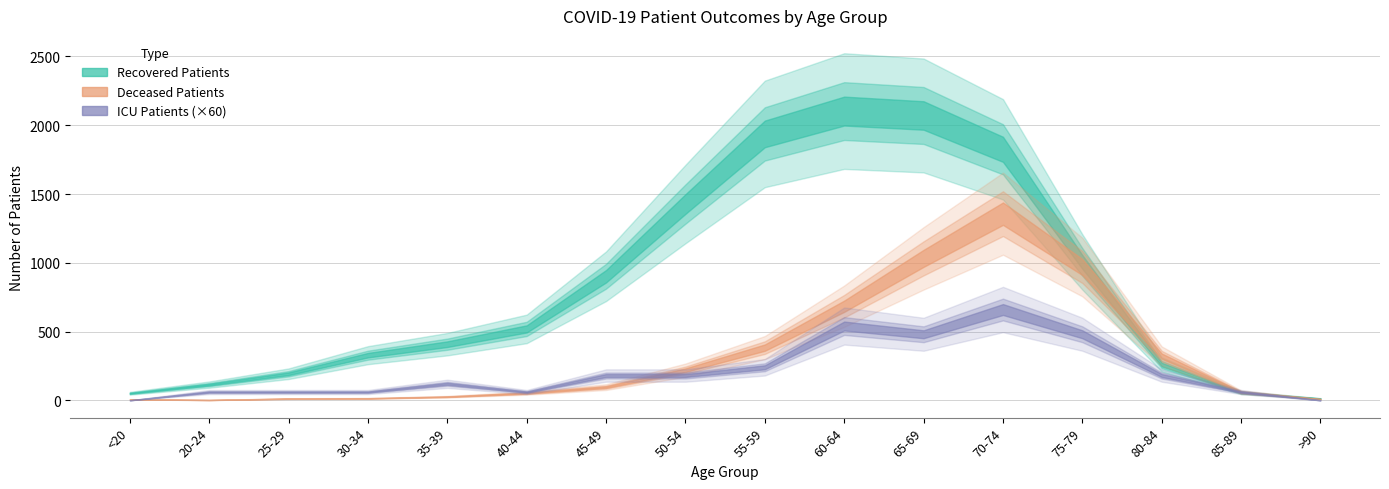

True or false: recovered_patients and patients_in_icu intersect in this chart.

False